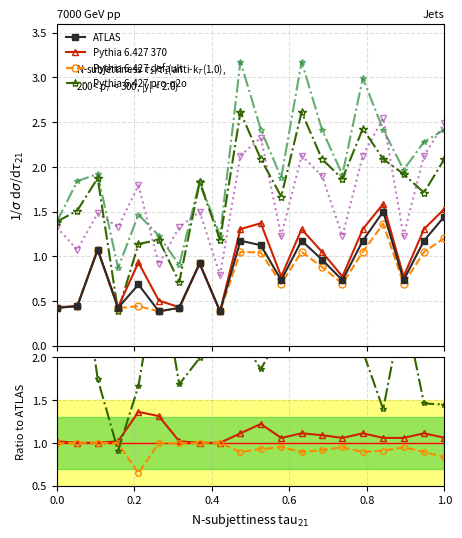

Reading left to right, extract all data points from this chart.

col_2: 0.4	0.4	1.1	0.4	0.7	0.4	0.4	0.9	0.4	1.2	1.1	0.7	1.2	1.0	0.7	1.2	1.5	0.7	1.2	1.4
col_1: 0.4	0.4	1.1	0.4	0.9	0.5	0.4	0.9	0.4	1.3	1.4	0.8	1.3	1.0	0.8	1.3	1.6	0.8	1.3	1.5
col_3: 0.4	0.4	1.1	0.4	0.4	0.4	0.4	0.9	0.4	1.0	1.0	0.7	1.0	0.9	0.7	1.0	1.4	0.7	1.0	1.2
col_11: 1.4	1.5	1.9	0.4	1.1	1.2	0.7	1.8	1.2	2.6	2.1	1.7	2.6	2.1	1.9	2.4	2.1	1.9	1.7	2.1
col_12: 1.4	1.8	1.9	0.9	1.5	1.2	0.9	1.8	1.2	3.2	2.4	1.9	3.2	2.4	1.9	3.0	2.4	2.0	2.3	2.4
col_21: 1.3	1.1	1.5	1.3	1.8	0.9	1.3	1.5	0.8	2.1	2.3	1.2	2.1	1.9	1.2	2.1	2.5	1.2	2.1	2.5